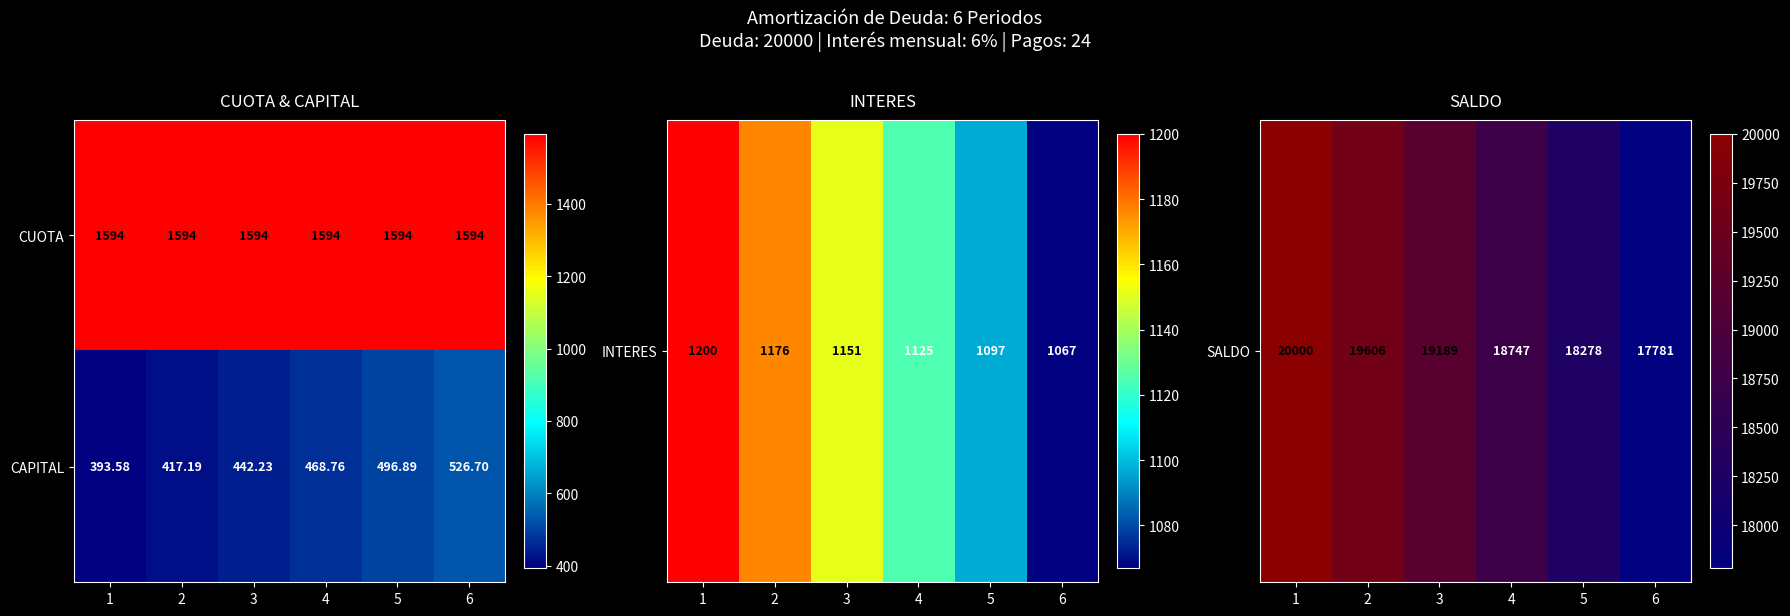

Which series has the largest range (max minus min)?

CAPITAL